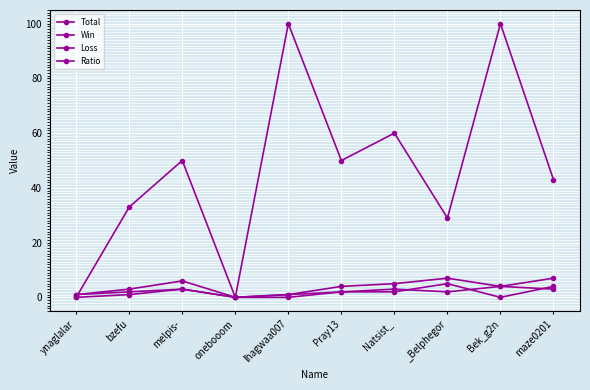

Count the number of data series in this chart.

4